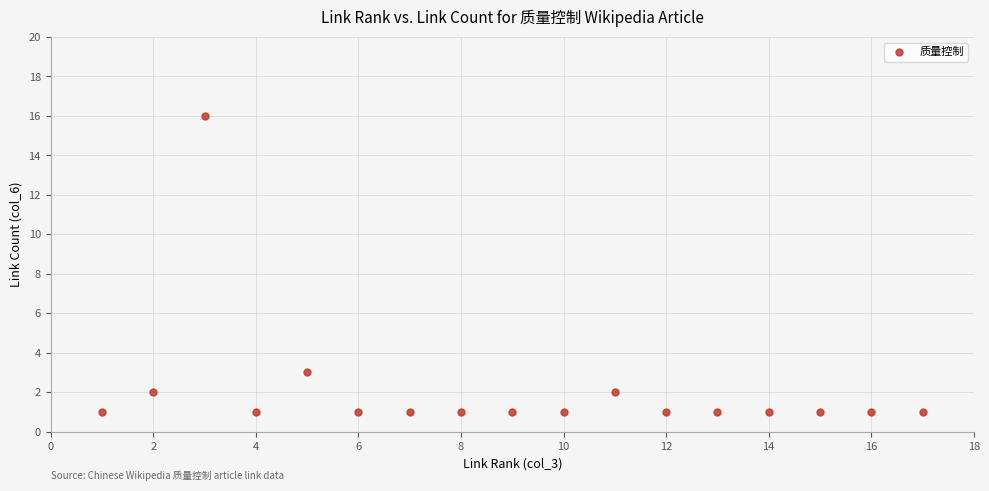

What Y value in the scatter plot is closest to 8?

3